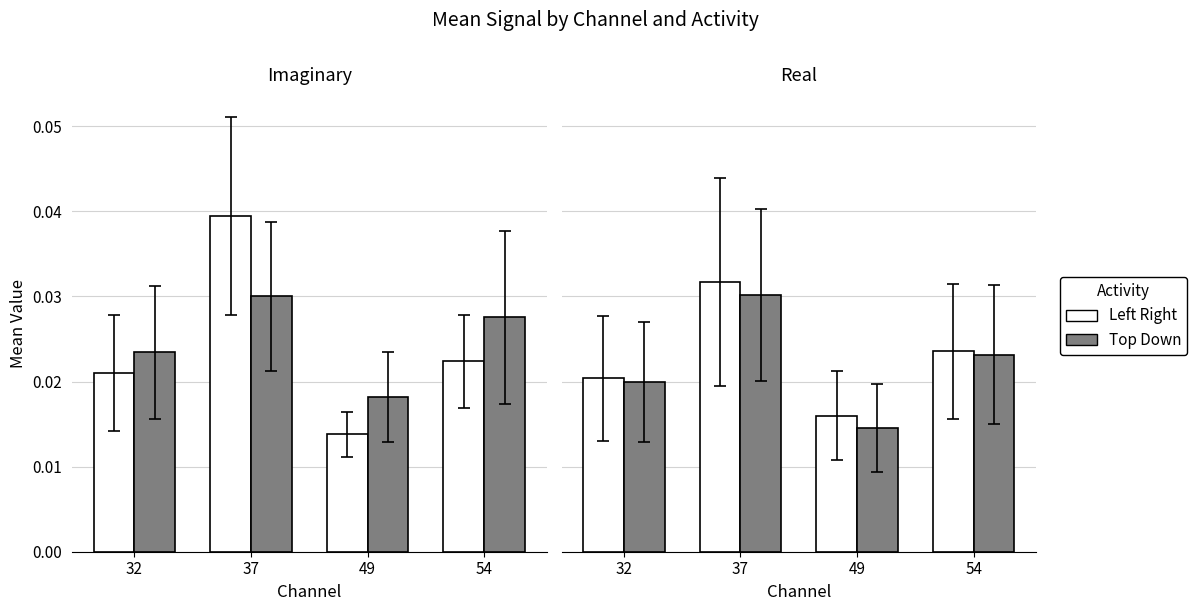

The Left Right series shows 0.0 at 54. True or false?

False